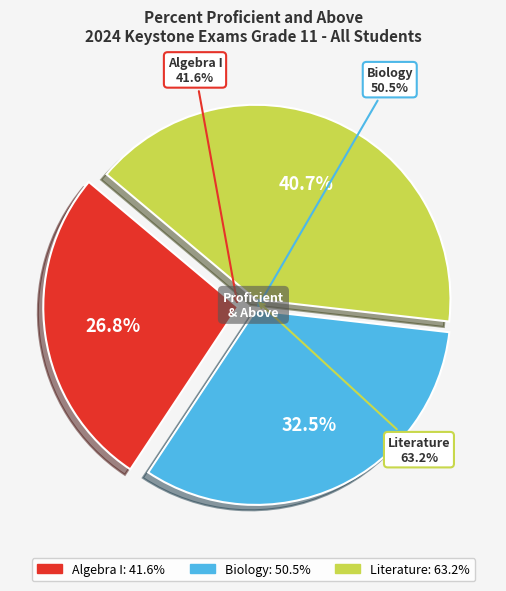

Which slice is the smallest?

Algebra I